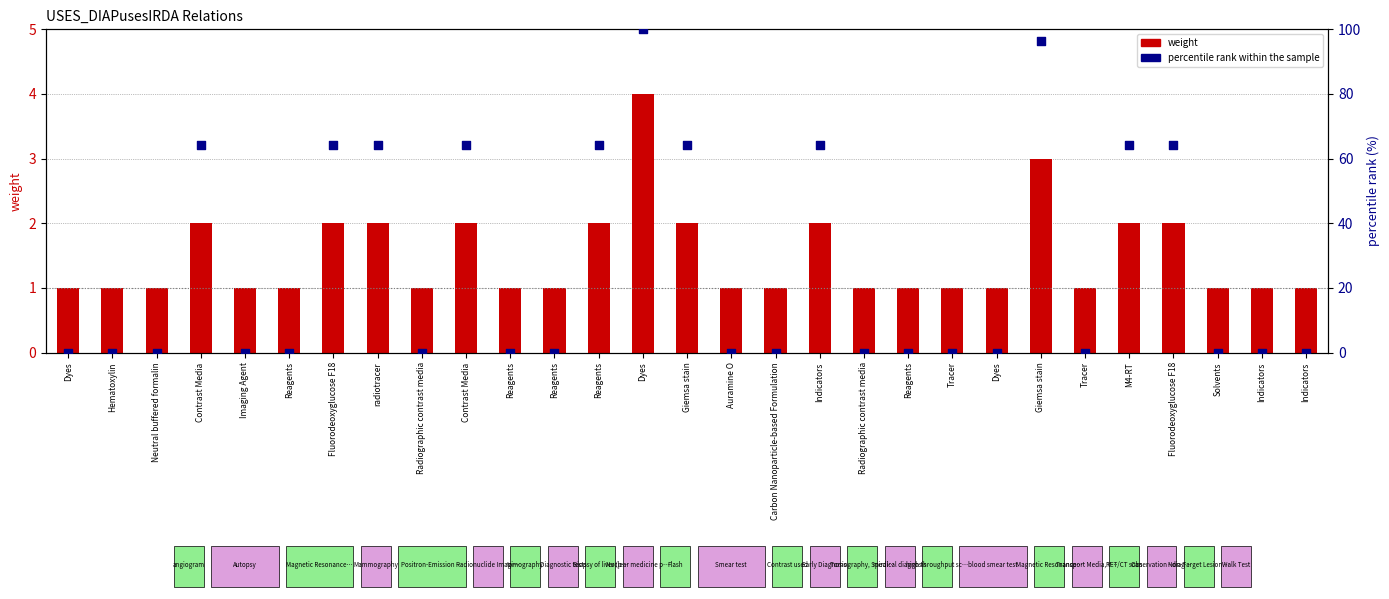

Which series contains the highest Y value?

percentile rank within the sample